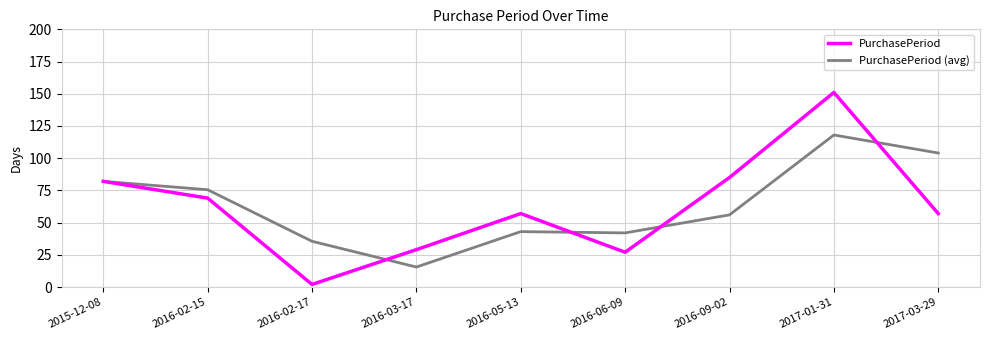

The PurchasePeriod (avg) series shows 104.0 at 2017-03-29. True or false?

True